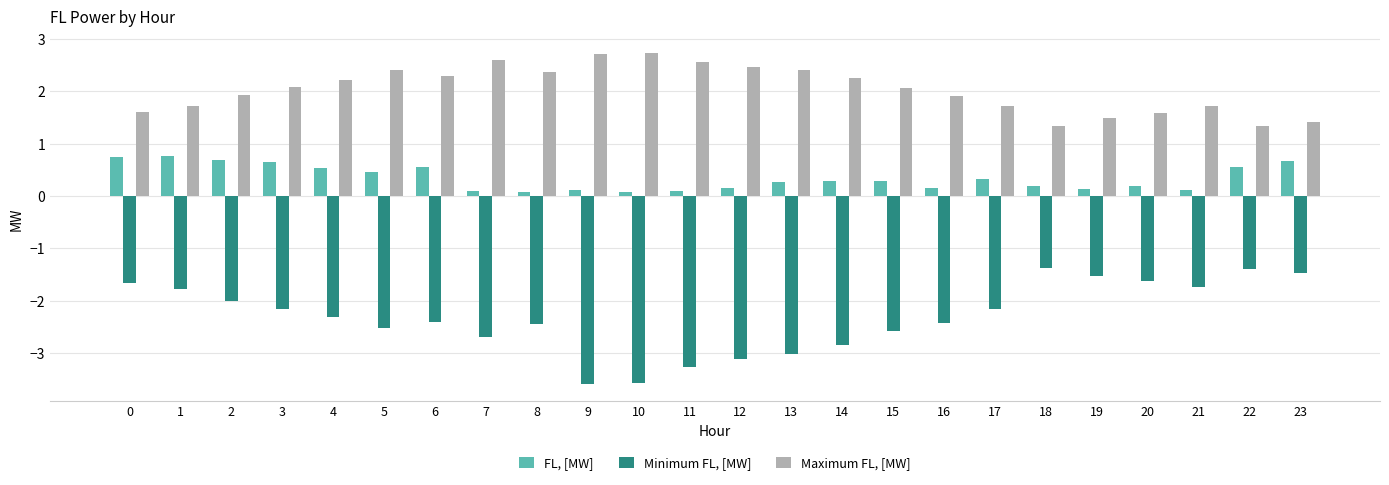

True or false: Maximum FL, [MW] has a value of 0.8 at 14.

False